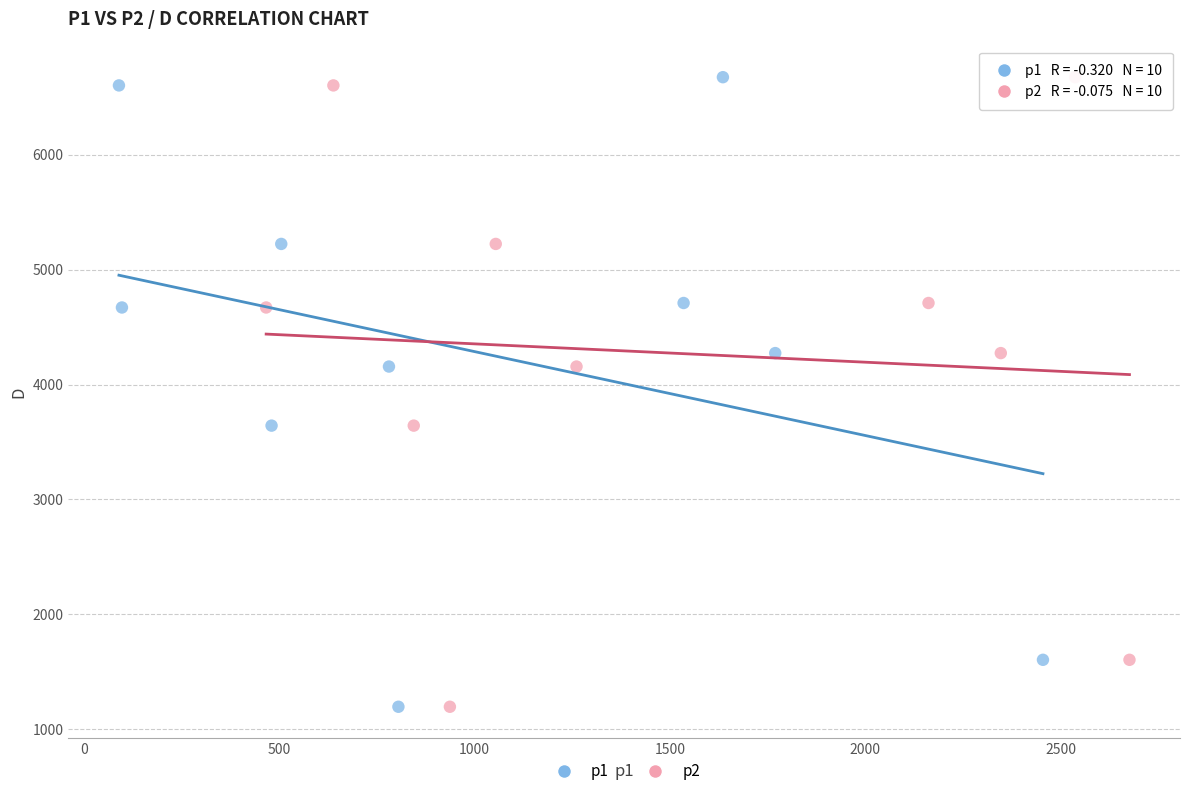

What are all the series names shown in the legend?

p1, p2